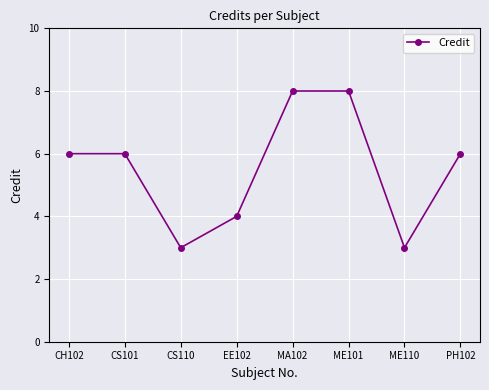

What is the difference between the second highest and minimum values?

5